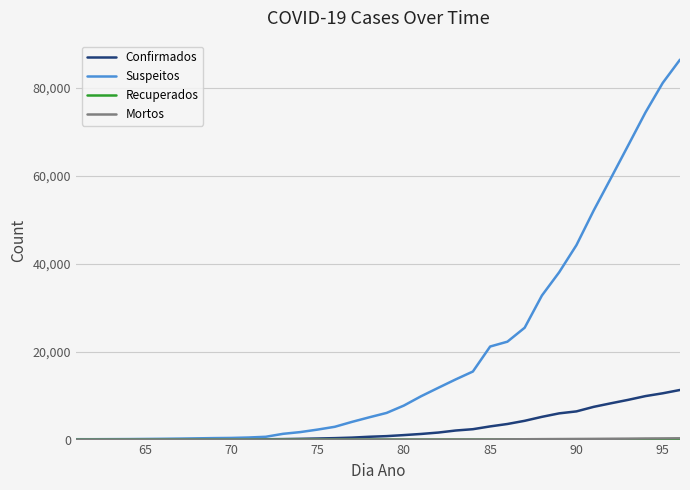

How many lines are shown in the chart?

4